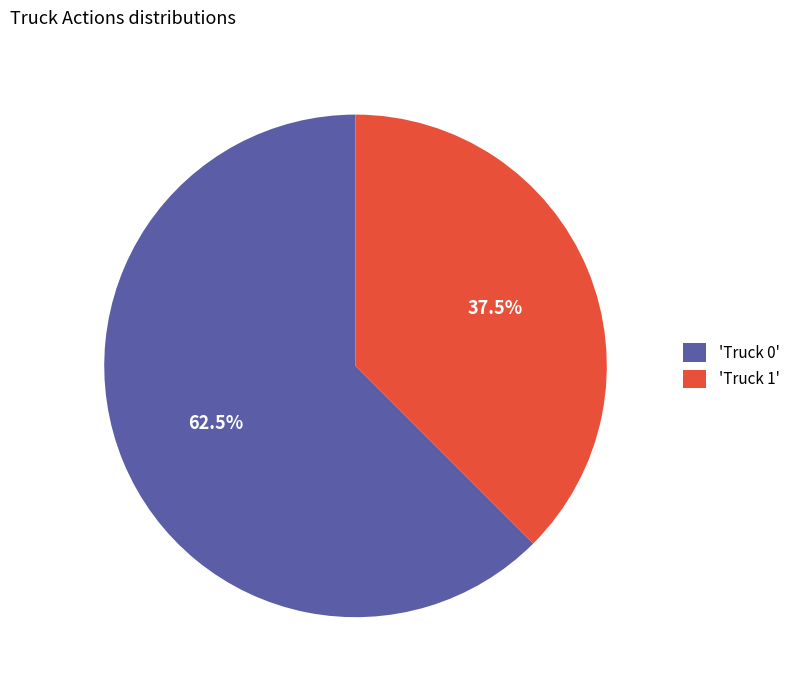

Which category accounts for the majority?

'Truck 0'